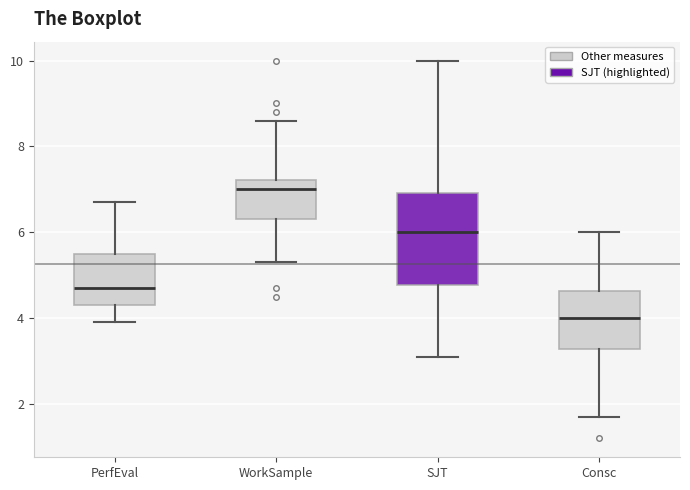

Where does the median line of the box for Consc sit on the y-axis? The values are not printed on the chart, so give them approximately, as read against the axis.

4.0